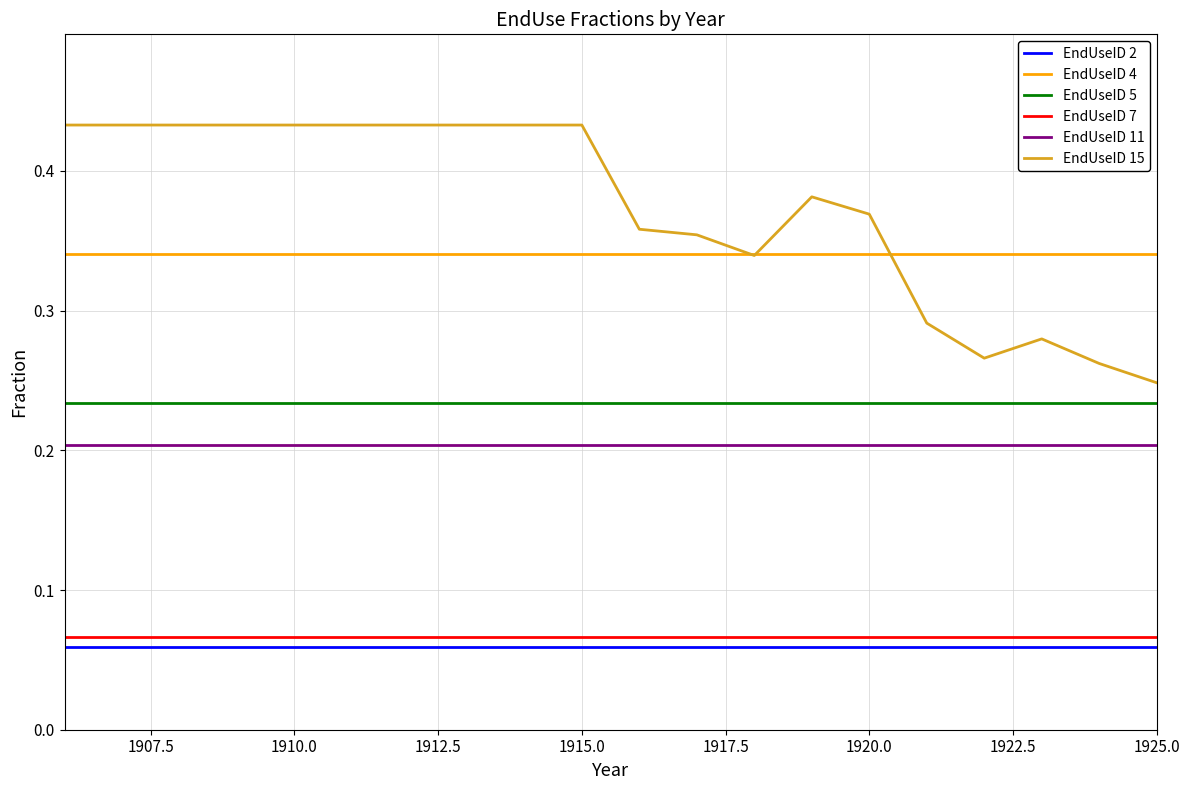

True or false: EndUseID 15 and EndUseID 7 cross at least once.

False